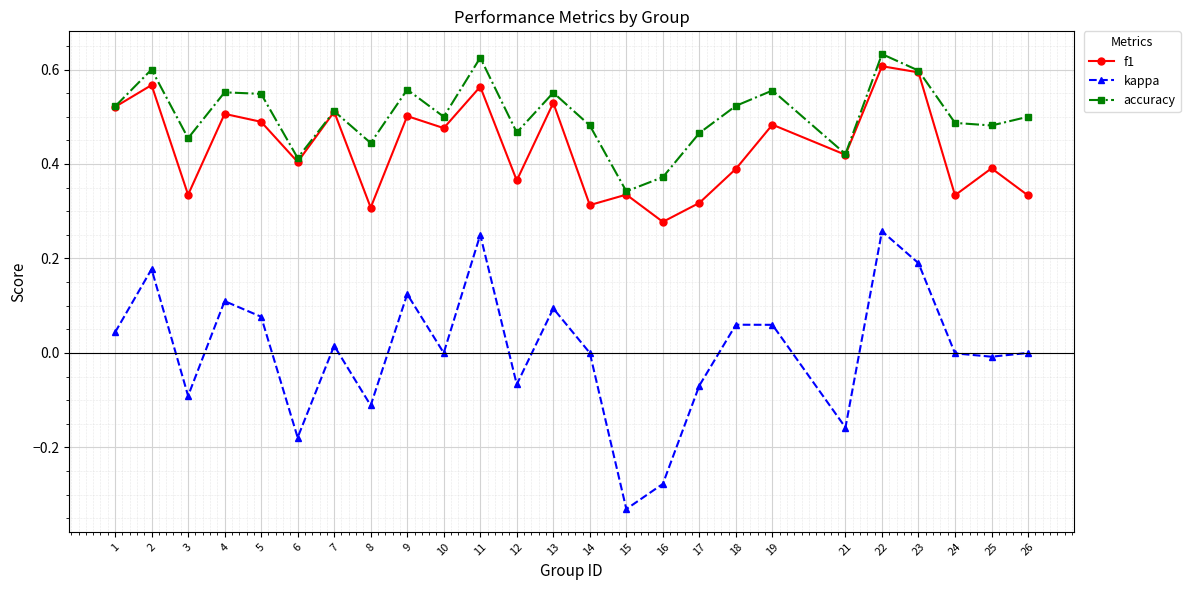

At 3, list the series in order from largest to smallest.

accuracy, f1, kappa